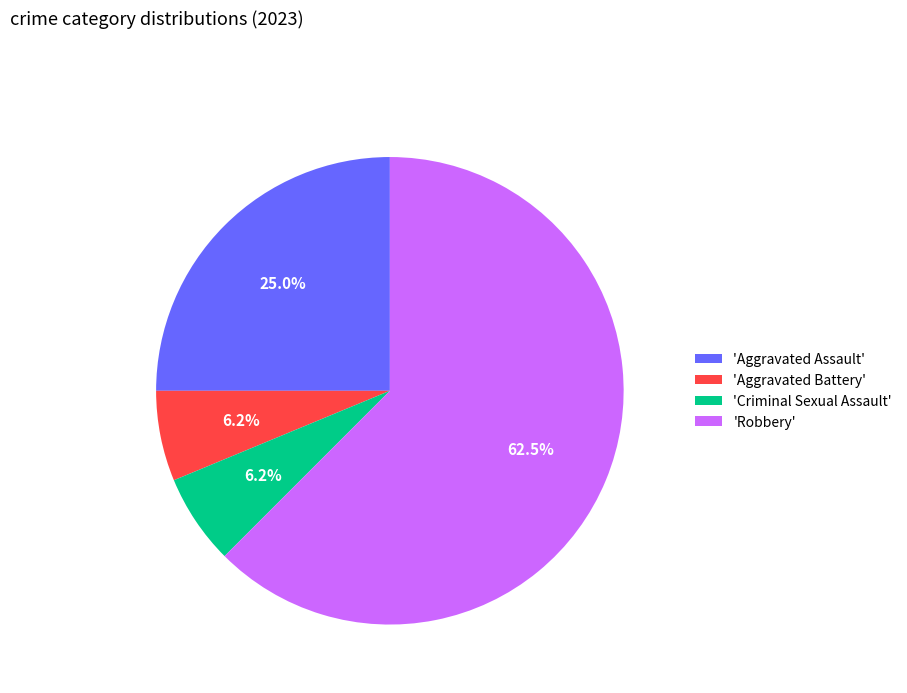

Which category has the biggest portion of the pie?

'Robbery'